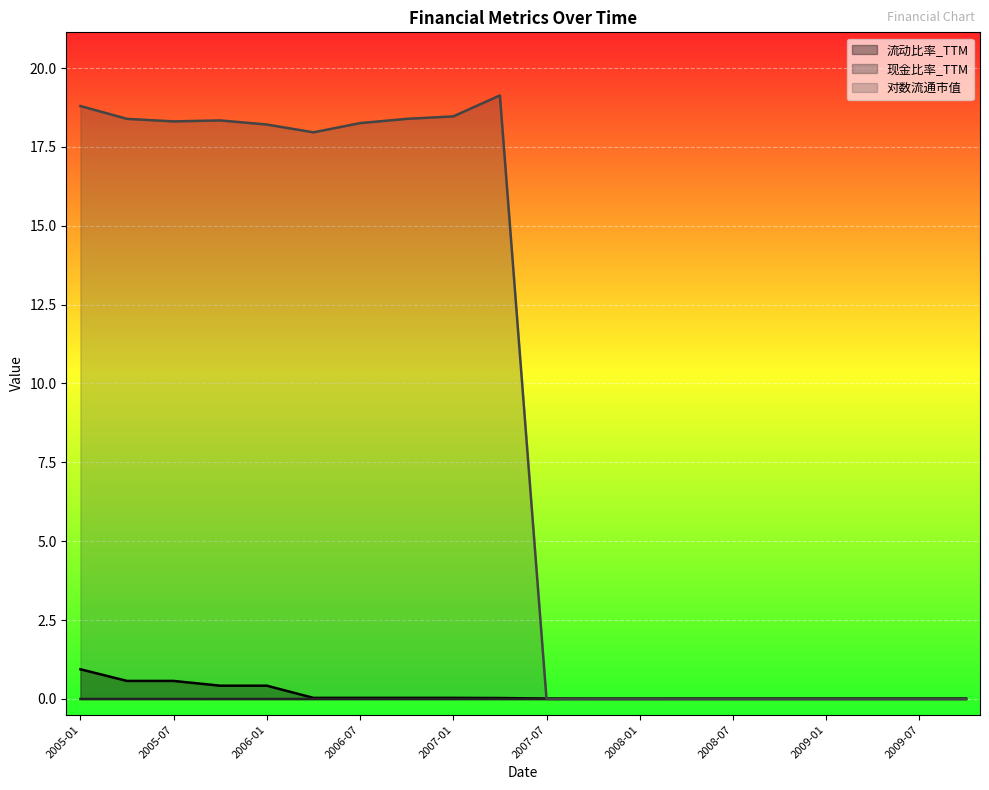

Which series changed the most between 2005-10 and 2006-10?

流动比率_TTM